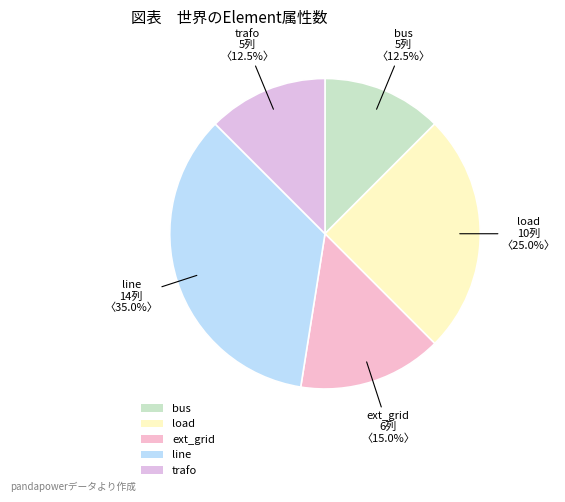

Count the number of slices in the pie.

5